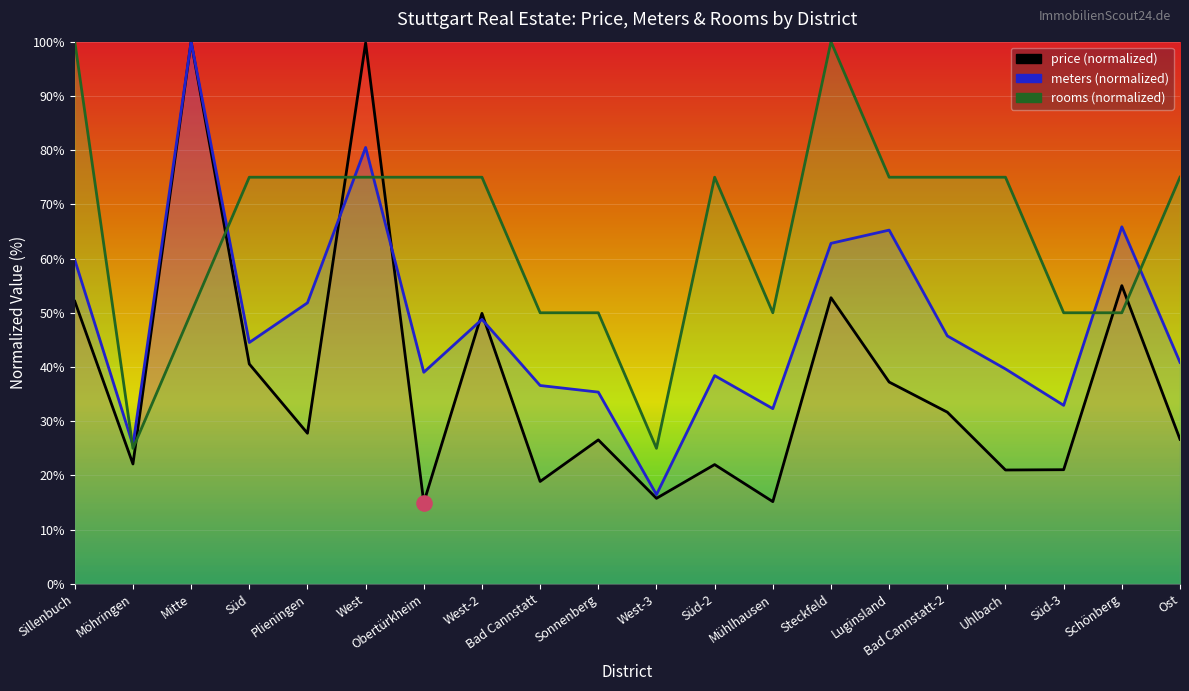

At which category is the sum across all series the highest?

West